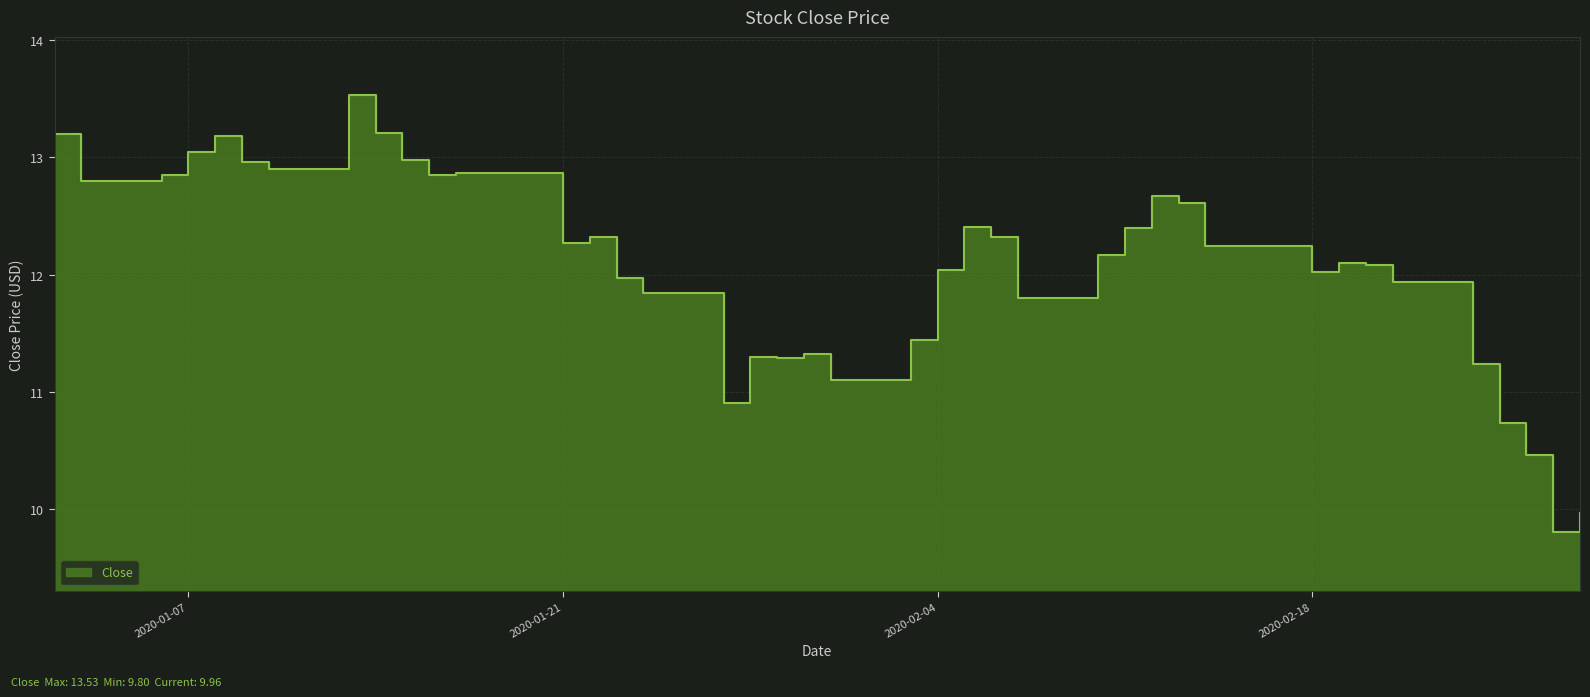

At which category does the data reach its first local peak?

2020-01-08